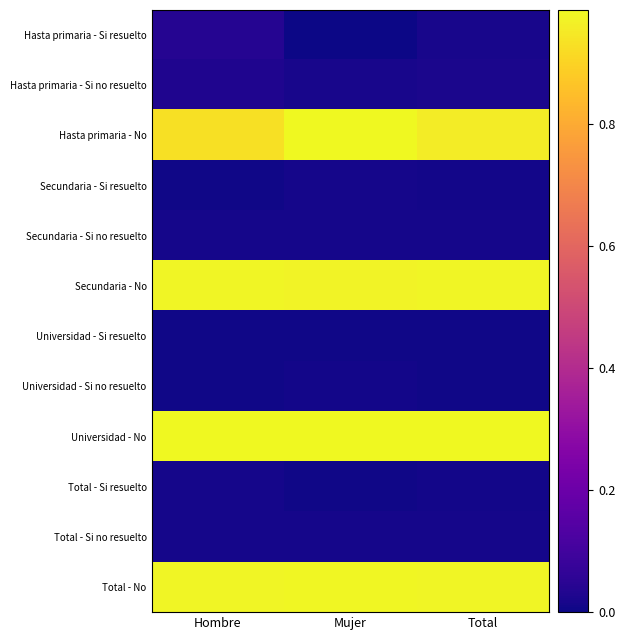

Reading right to left, extract all data points from this chart.

Hasta primaria - Si resuelto: Total=0.0	Mujer=0.0	Hombre=0.0
Hasta primaria - Si no resuelto: Total=0.0	Mujer=0.0	Hombre=0.0
Hasta primaria - No: Total=1.0	Mujer=1.0	Hombre=0.9
Secundaria - Si resuelto: Total=0.0	Mujer=0.0	Hombre=0.0
Secundaria - Si no resuelto: Total=0.0	Mujer=0.0	Hombre=0.0
Secundaria - No: Total=1.0	Mujer=1.0	Hombre=1.0
Universidad - Si resuelto: Total=0.0	Mujer=0.0	Hombre=0.0
Universidad - Si no resuelto: Total=0.0	Mujer=0.0	Hombre=0.0
Universidad - No: Total=1.0	Mujer=1.0	Hombre=1.0
Total - Si resuelto: Total=0.0	Mujer=0.0	Hombre=0.0
Total - Si no resuelto: Total=0.0	Mujer=0.0	Hombre=0.0
Total - No: Total=1.0	Mujer=1.0	Hombre=1.0